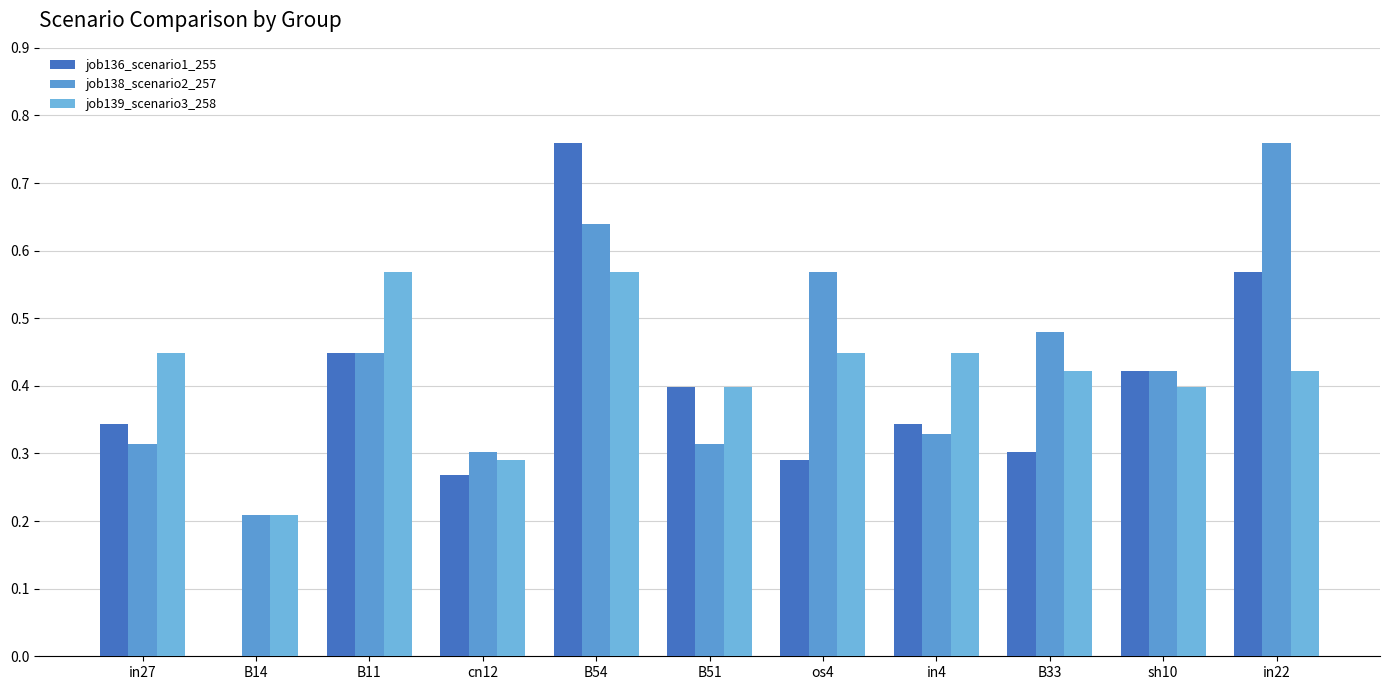

True or false: job139_scenario3_258 has a value of 0.7 at sh10.

False